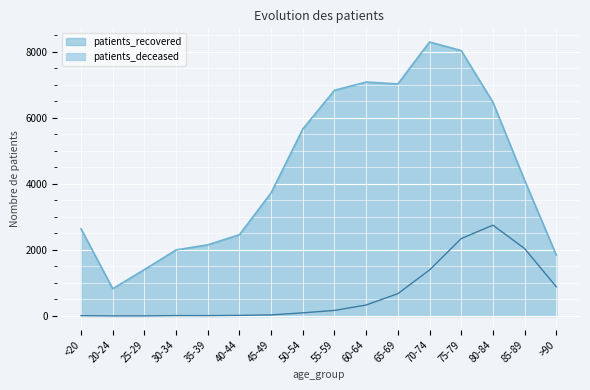

What is the sum of the patients_recovered values at 80-84 and 50-54?

12127